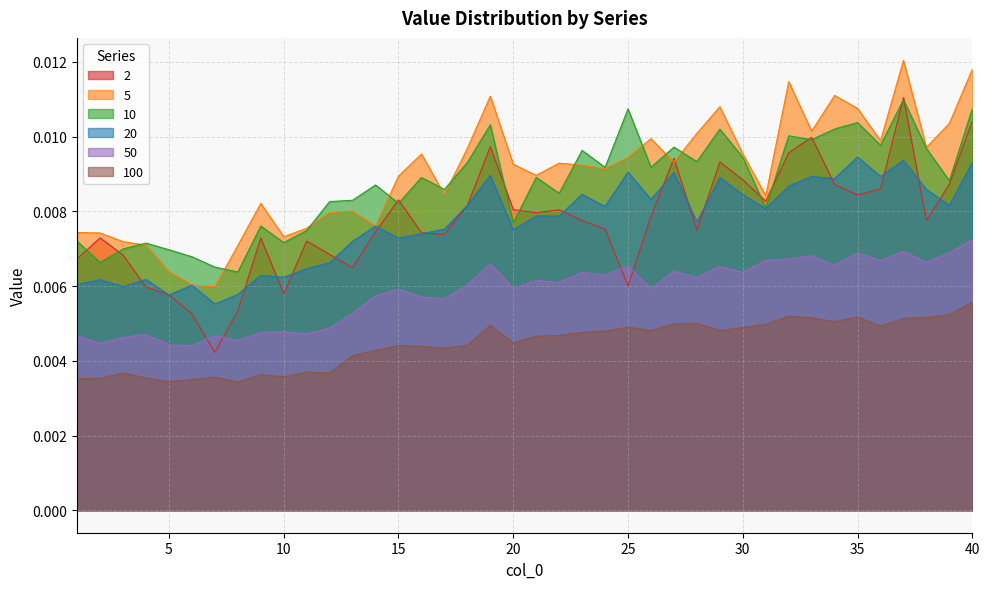

The value of 5 at 15 is 0.0. True or false?

False